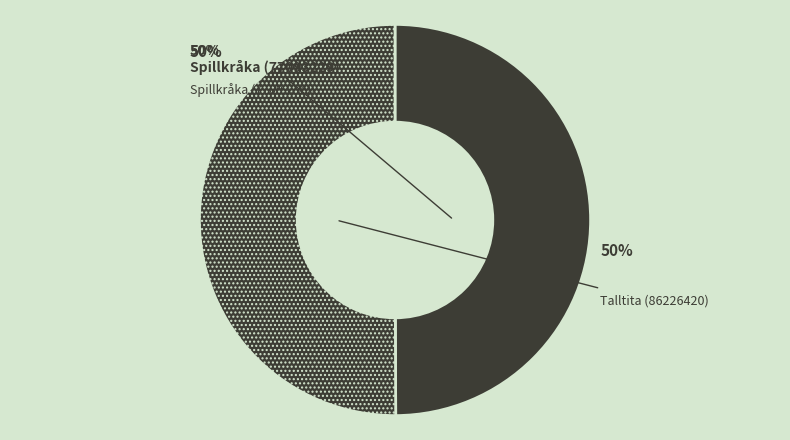

To the nearest percent, what percentage of the pie is Spillkråka (77093229)?

50%